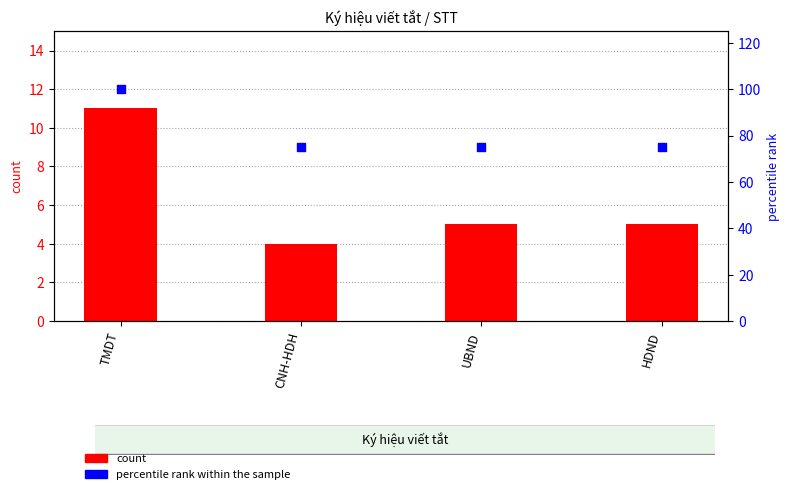

What is the total value across all series at HDND?

80